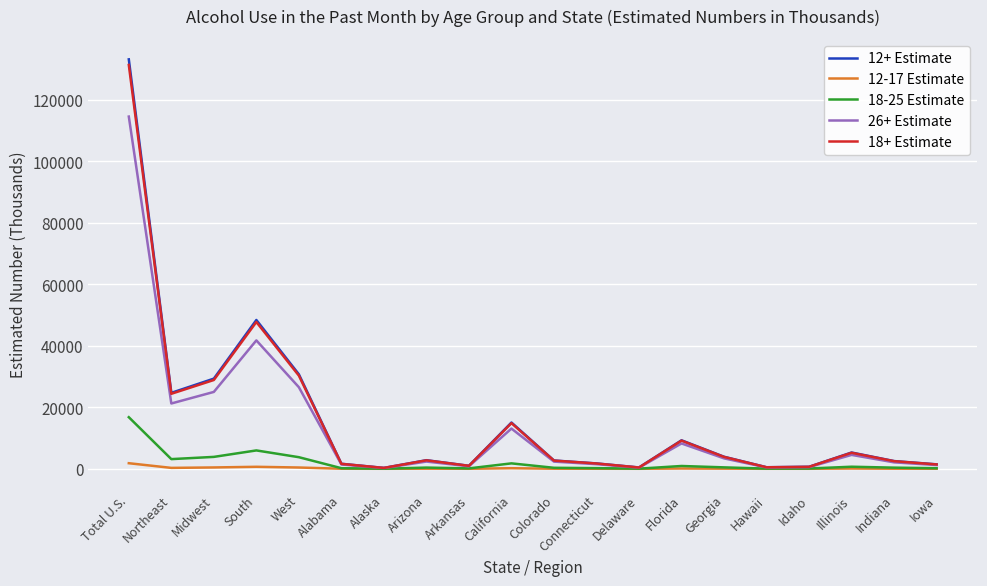

What is the spread (max minus min) of values at Alaska?

289